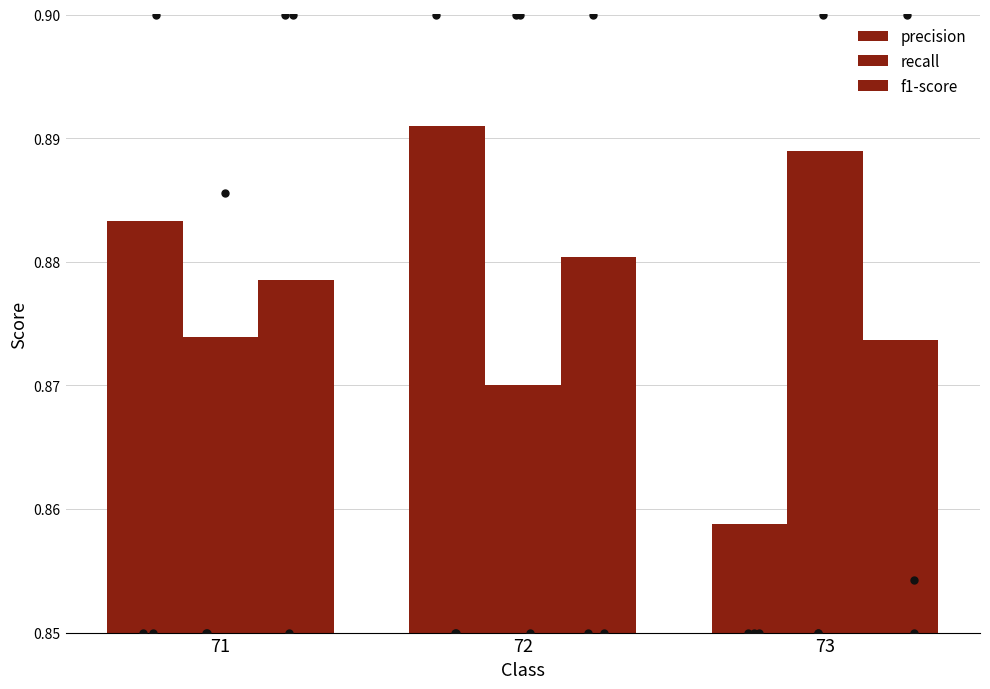

At how many categories does at least one series exceed 0?

3